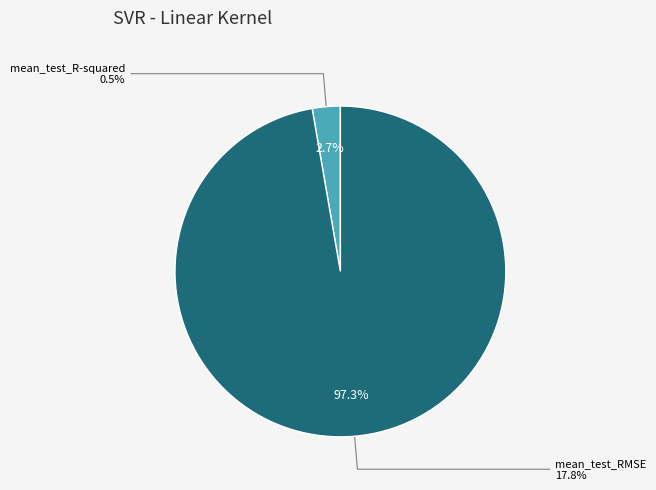

Count the number of slices in the pie.

2